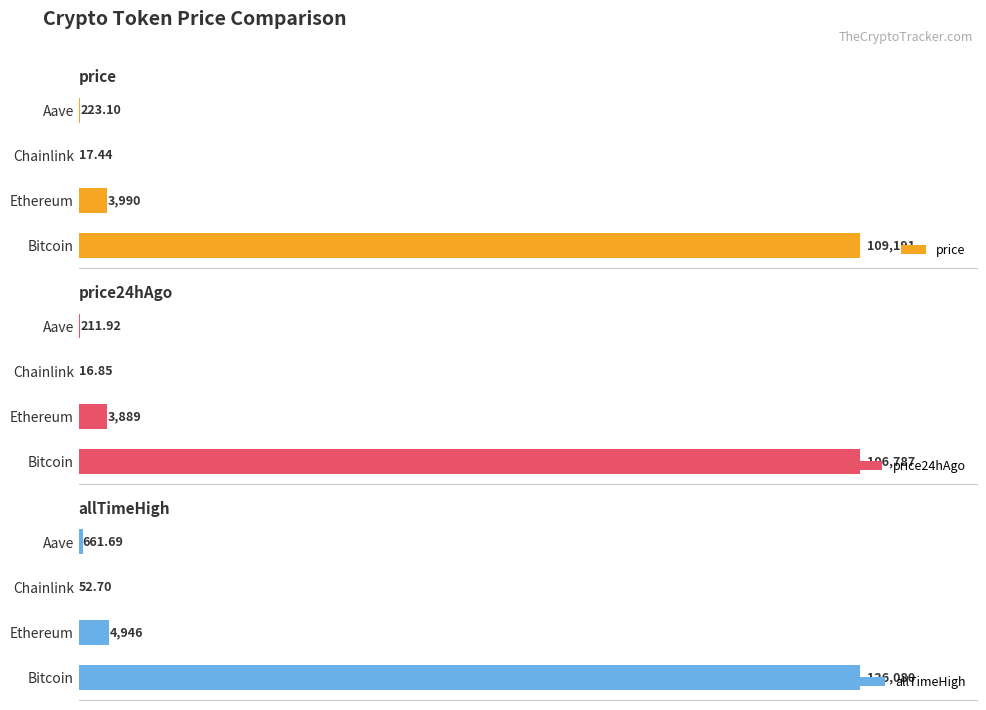

Which series has the largest total across all categories?

allTimeHigh